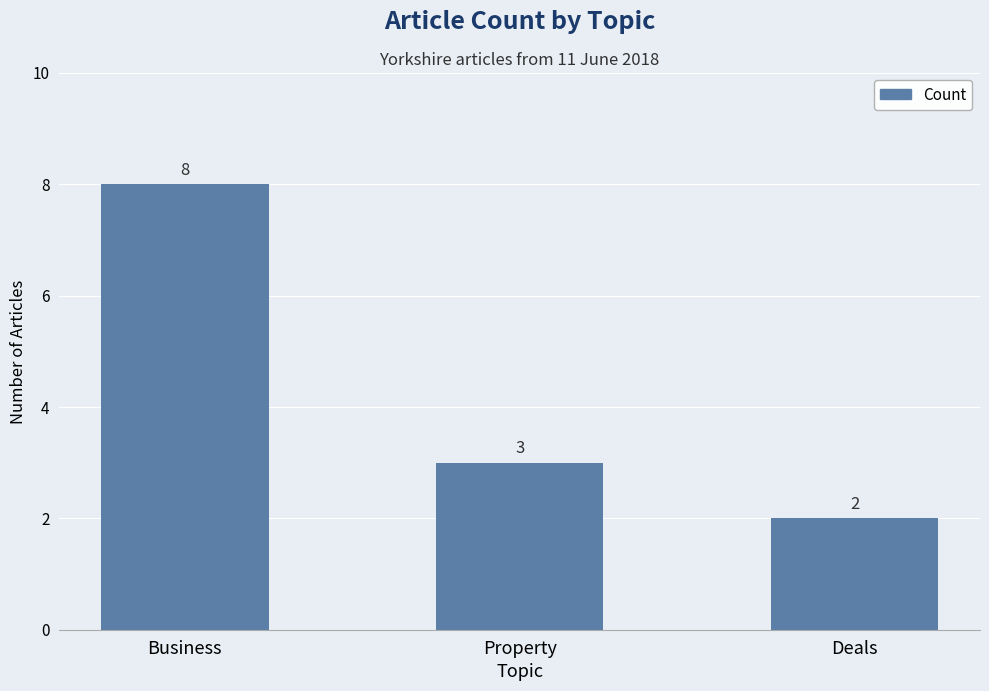

What is the label of the 3rd bar from the left?

Deals